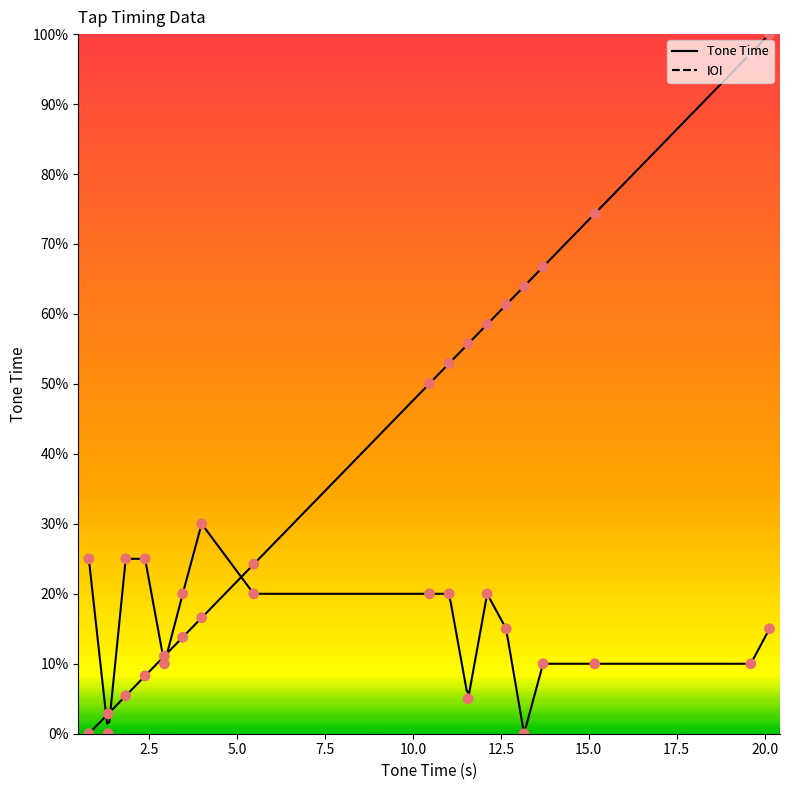

At which category is the sum across all series the highest?

20.14